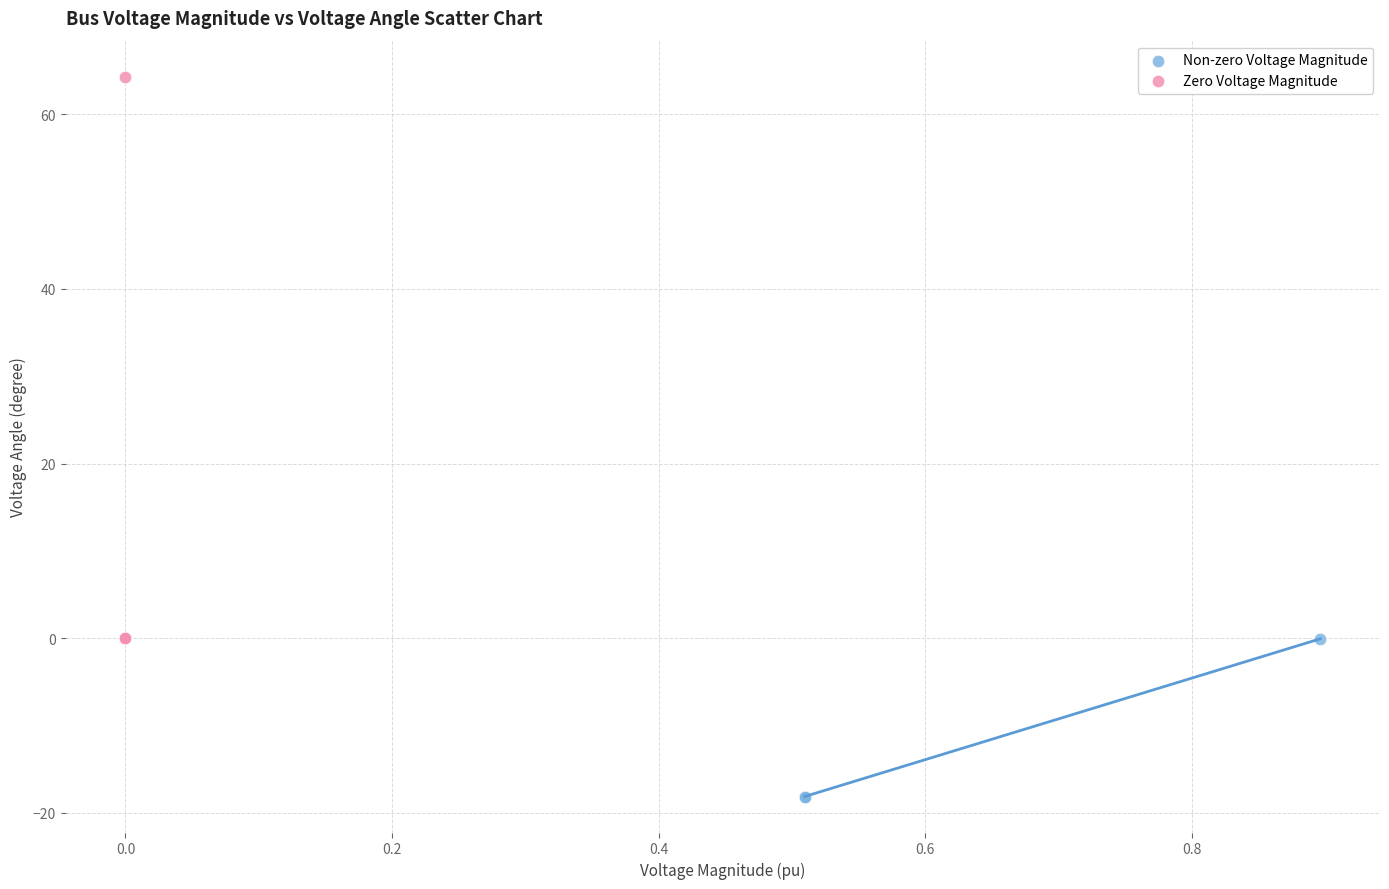

Which series contains the lowest Y value?

Non-zero Voltage Magnitude